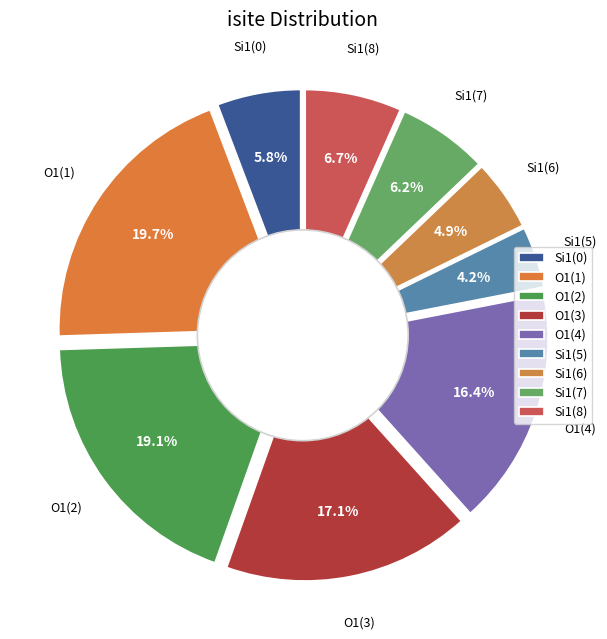

Count the number of slices in the pie.

9